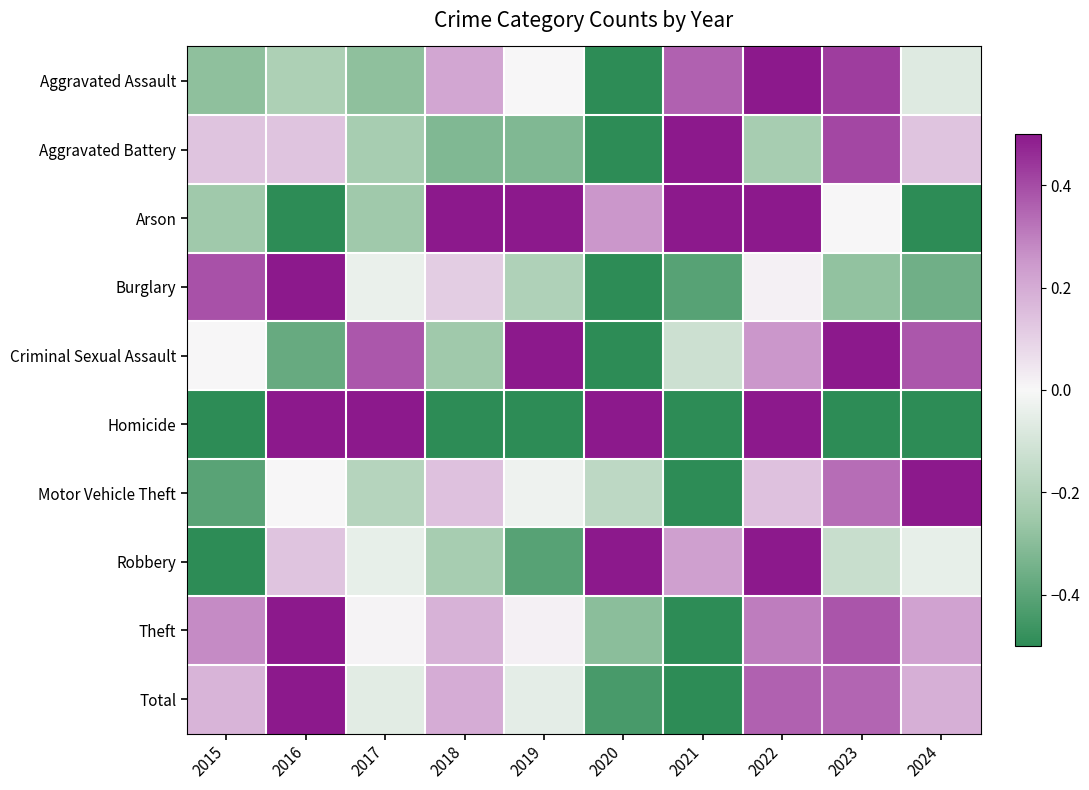

Between 2021 and 2022, which series saw the biggest shift?

Homicide